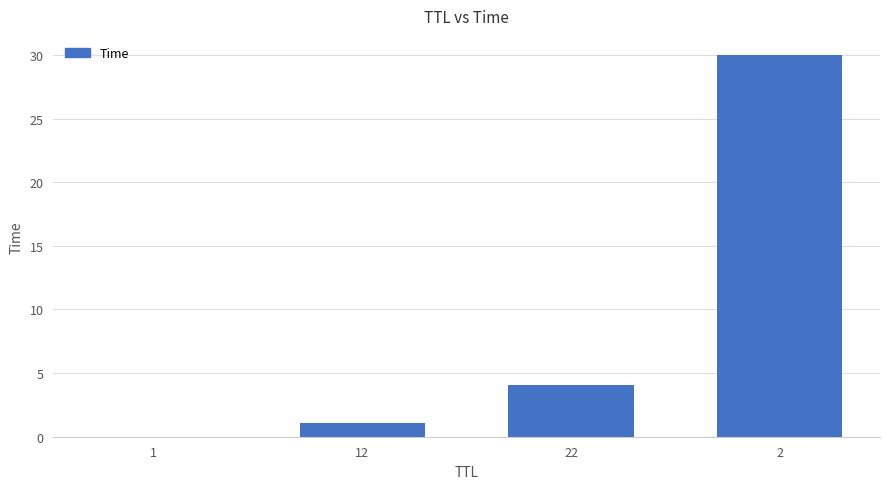

What is the greatest value displayed?

30.0